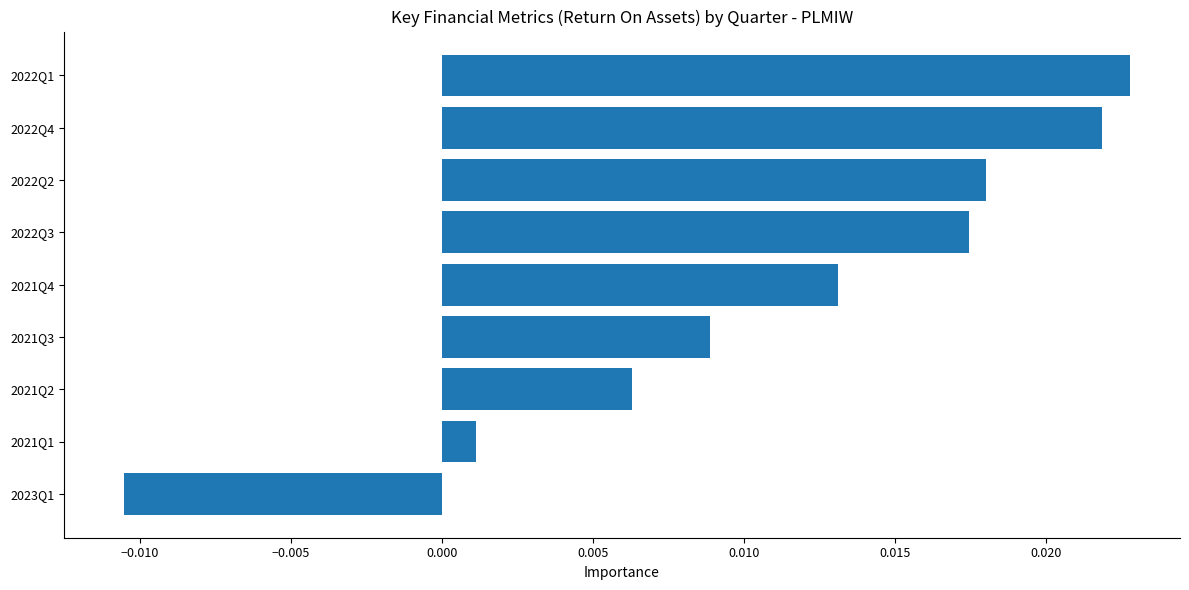

Which has a higher value, 2021Q1 or 2021Q4?

2021Q4